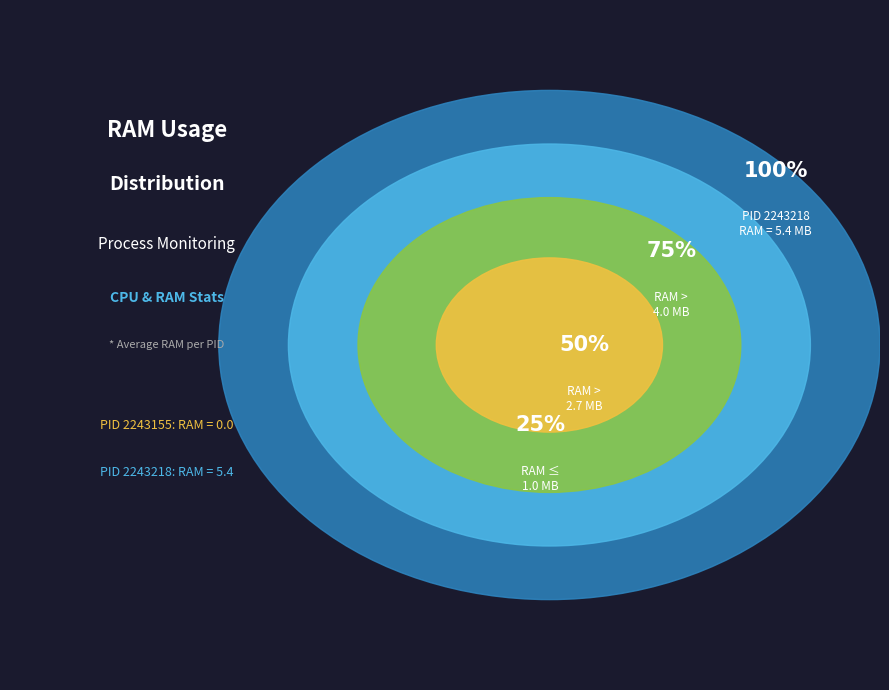

Which slice is the largest?

2243218